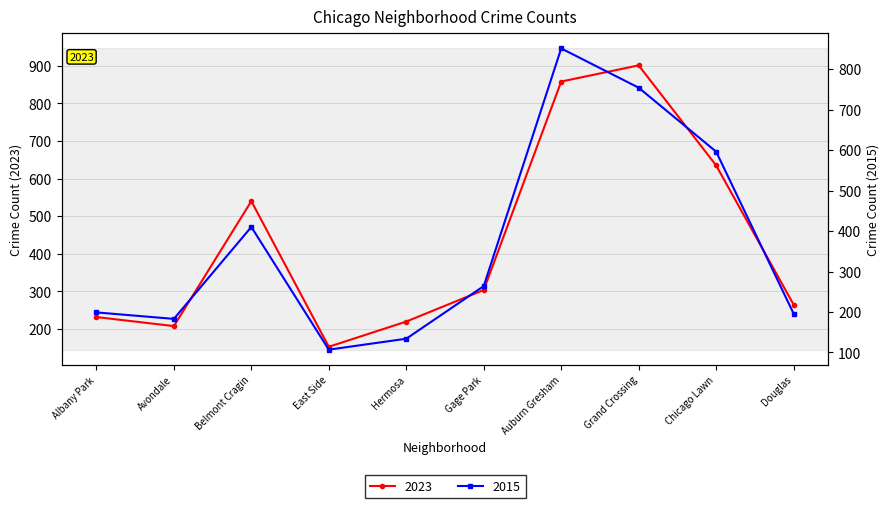

Rank the series by their maximum value, from highest to lowest.

2023, 2015